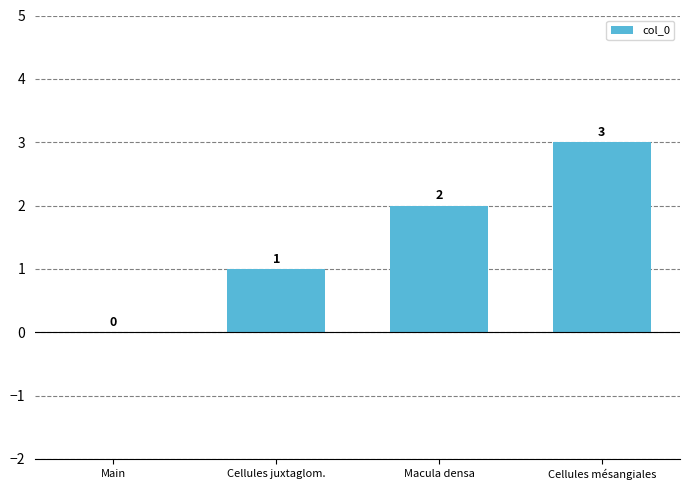

Does the chart contain stacked bars?

No